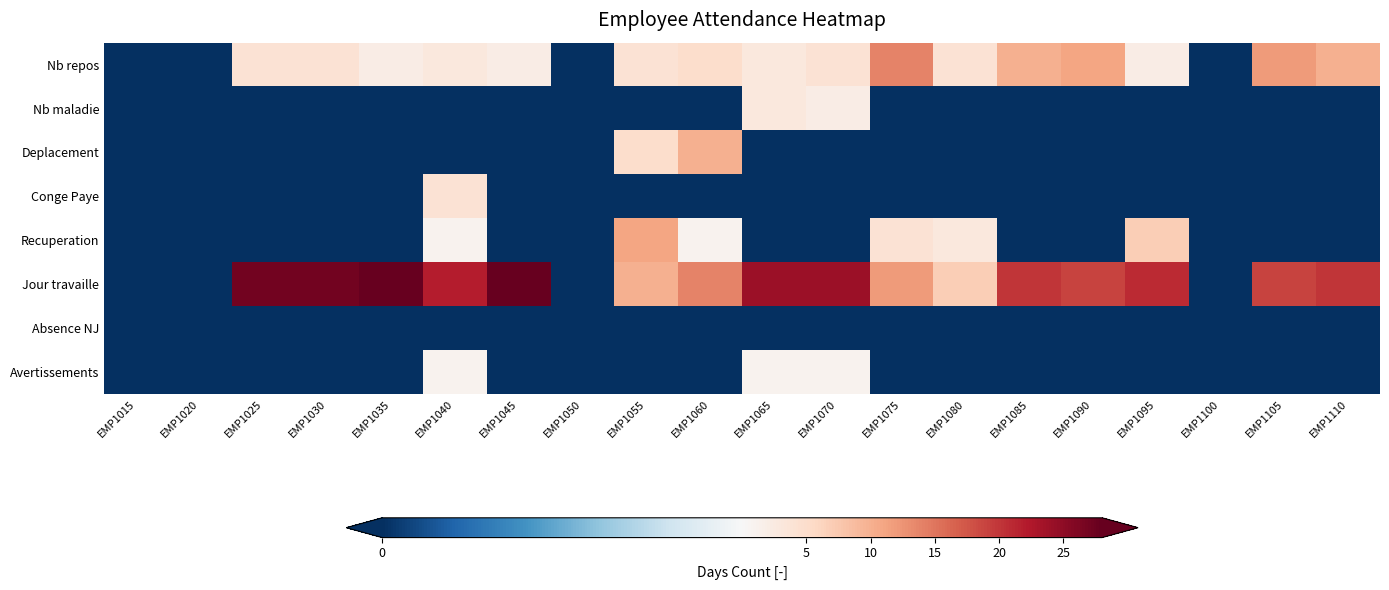

At which category is the sum across all series the highest?

EMP1025